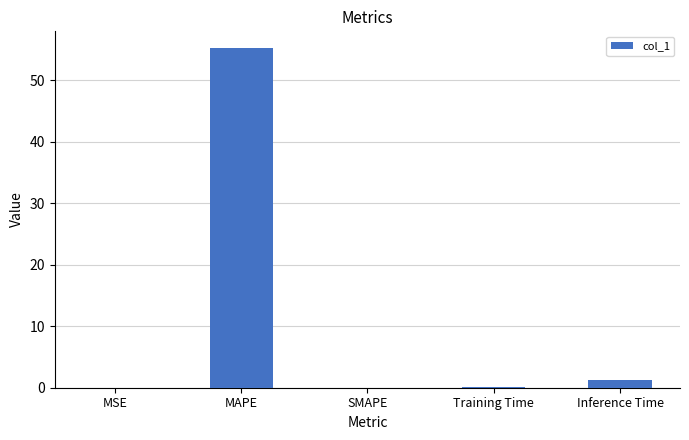

What is the difference between the values at SMAPE and MAPE?

55.2